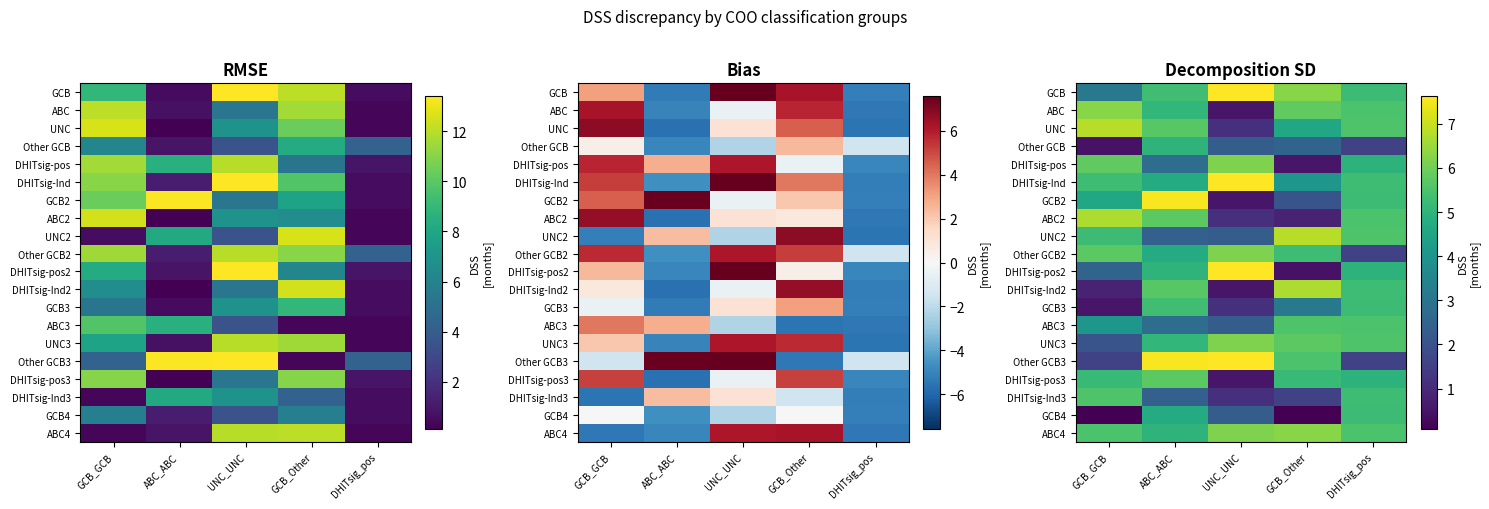

Which category has the highest value in the DHITsig-Ind2 series?

GCB_Other